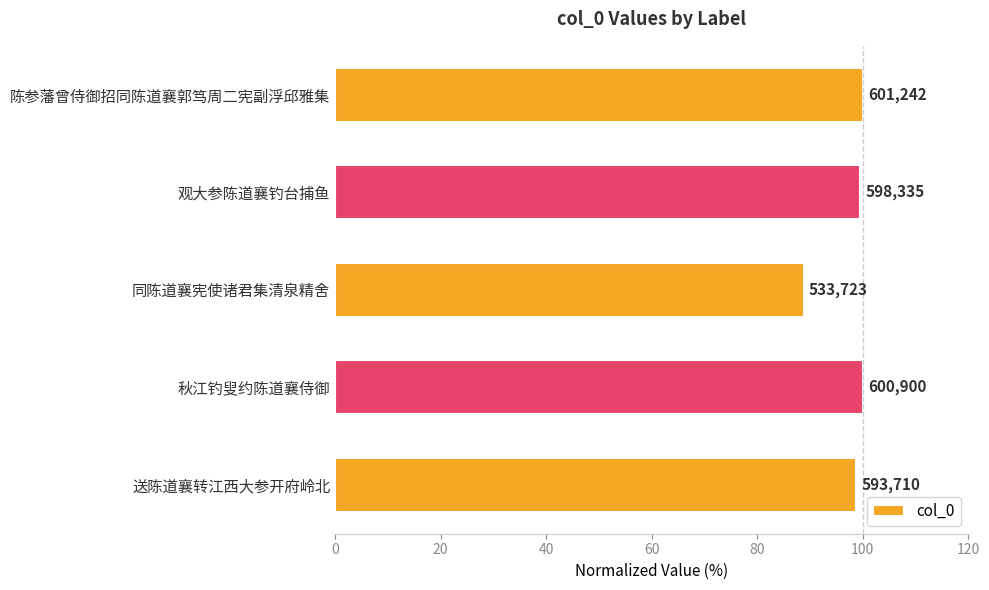

How many bars are there in total?

5